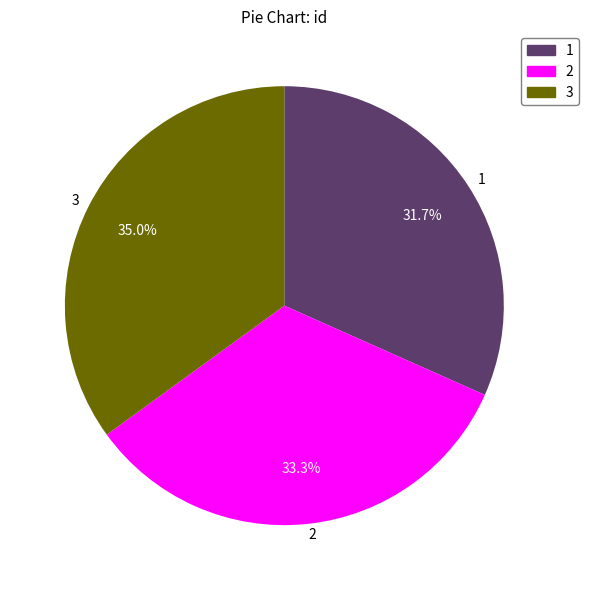

What is the total percentage of 1 and 2?

65.0%